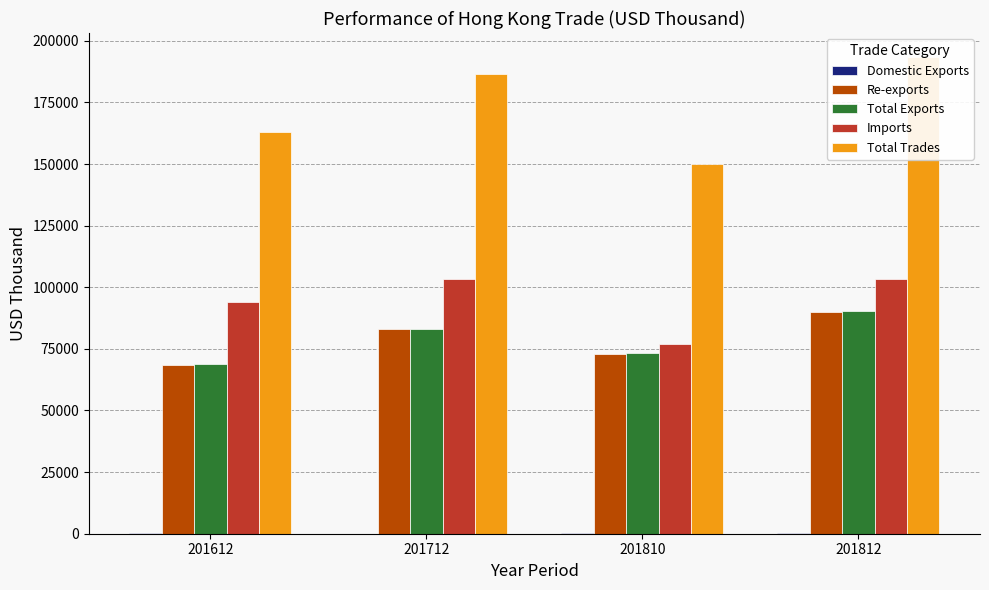

Rank the categories by Re-exports value from highest to lowest.

201812, 201712, 201810, 201612